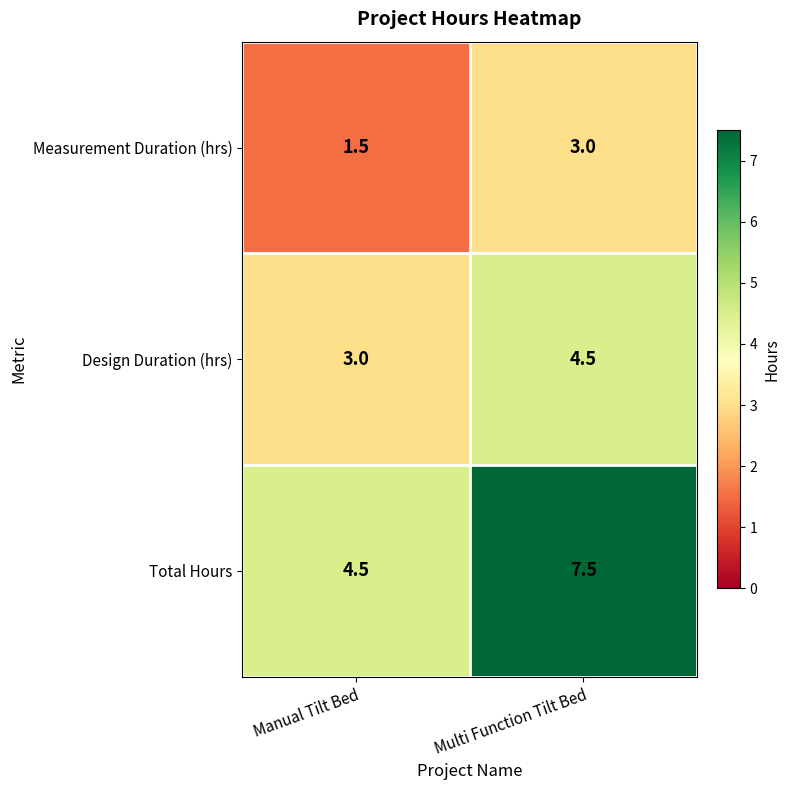

The value of Measurement Duration (hrs) at Manual Tilt Bed is 1.5. True or false?

True